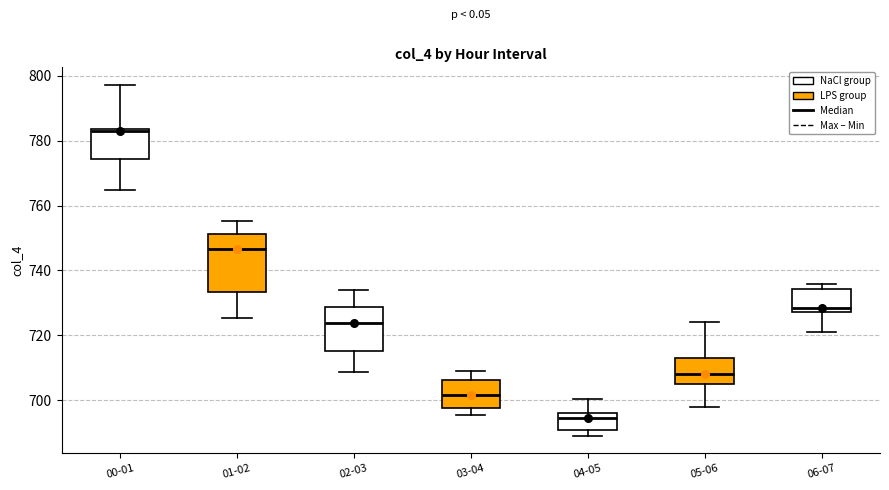

Reading left to right, read every box against the y-axis: the position of its median line, the range the box covers, and the ends of its whiskers. The values are not printed on the chart, so give them approximately, as read against the axis.

00-01: median 782, box 774 to 784, whiskers 764 to 798
01-02: median 746, box 734 to 752, whiskers 726 to 756
02-03: median 724, box 716 to 728, whiskers 708 to 734
03-04: median 702, box 698 to 706, whiskers 696 to 710
04-05: median 694, box 690 to 696, whiskers 690 (just below the box's lower edge) to 700
05-06: median 708, box 704 to 712, whiskers 698 to 724
06-07: median 728 (just above the box's lower edge), box 728 to 734, whiskers 722 to 736